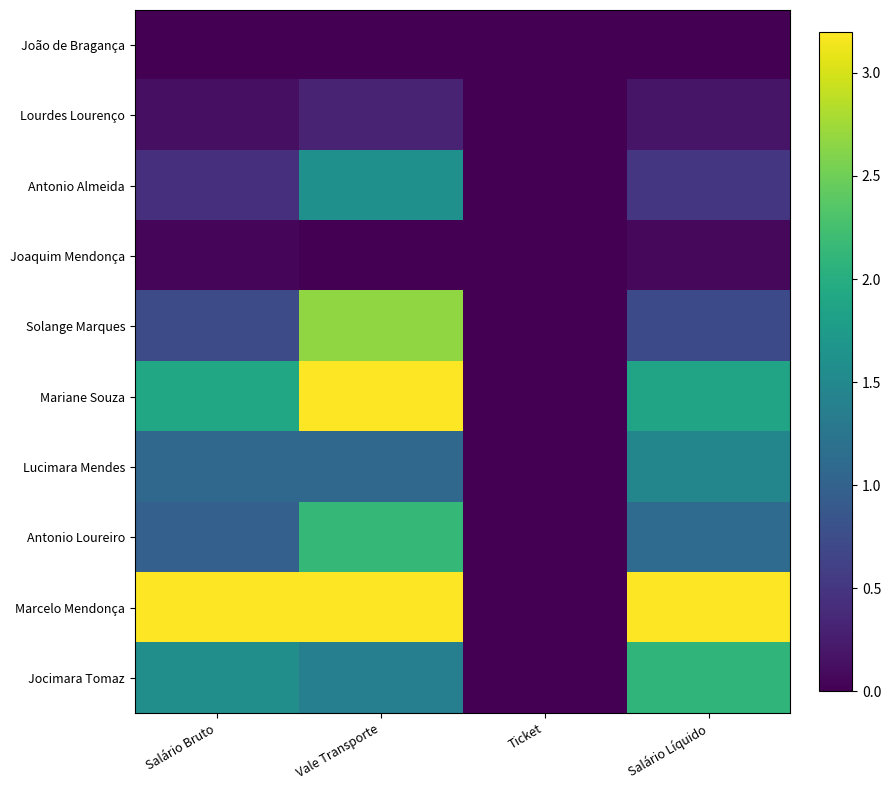

List the series in order of their peak value, highest first.

Mariane Souza, Marcelo Mendonça, Solange Marques, Antonio Loureiro, Jocimara Tomaz, Antonio Almeida, Lucimara Mendes, Lourdes Lourenço, Joaquim Mendonça, João de Bragança